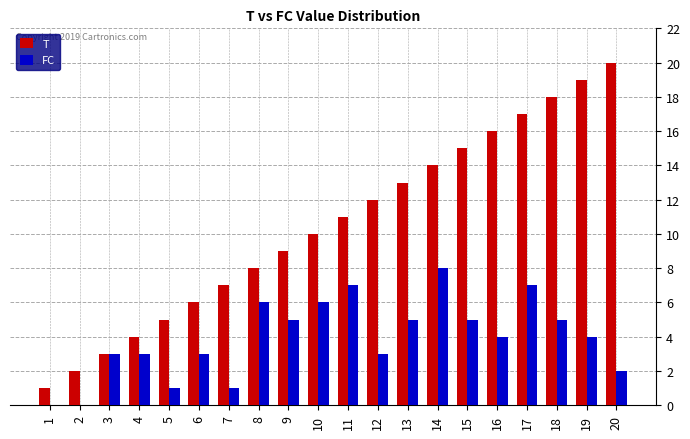

How many distinct data groups are displayed?

2